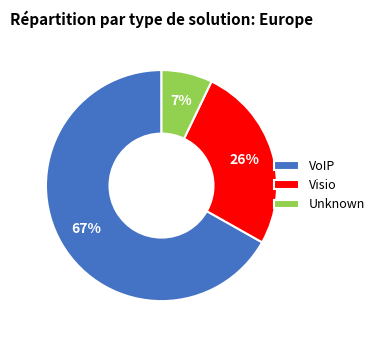

The VoIP slice represents 55% of the pie. True or false?

False